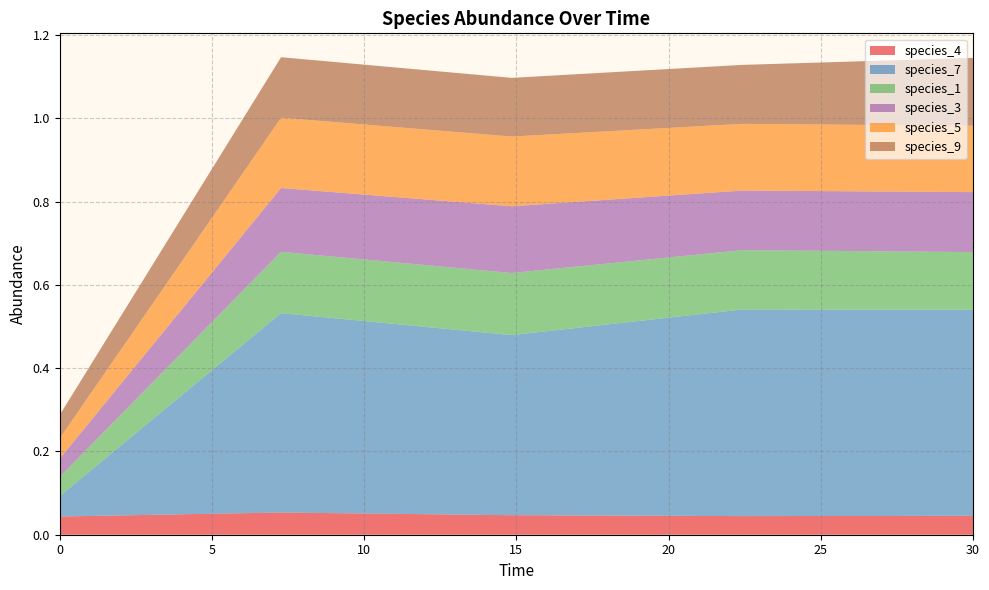

What is the total value across all series at 0?

0.3